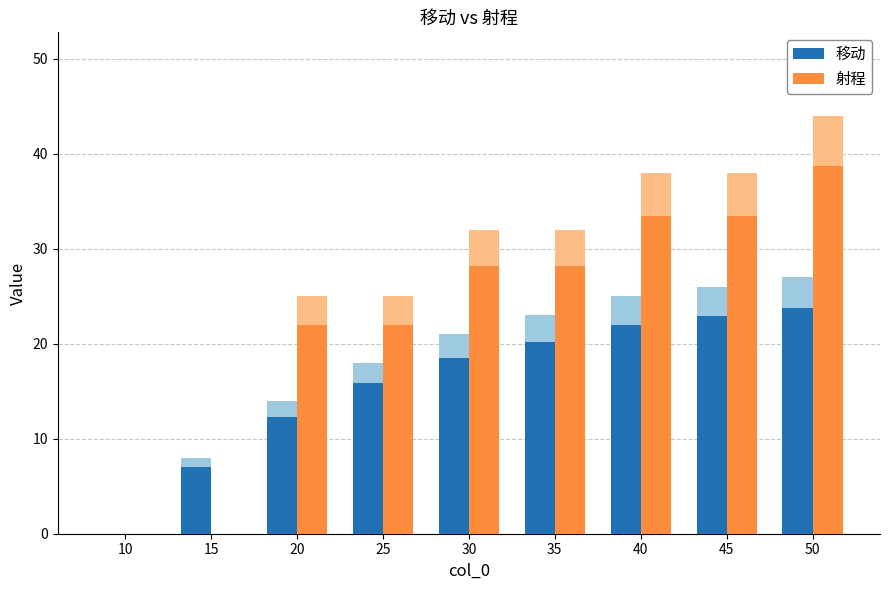

At which label does 射程 first exceed 28?

30